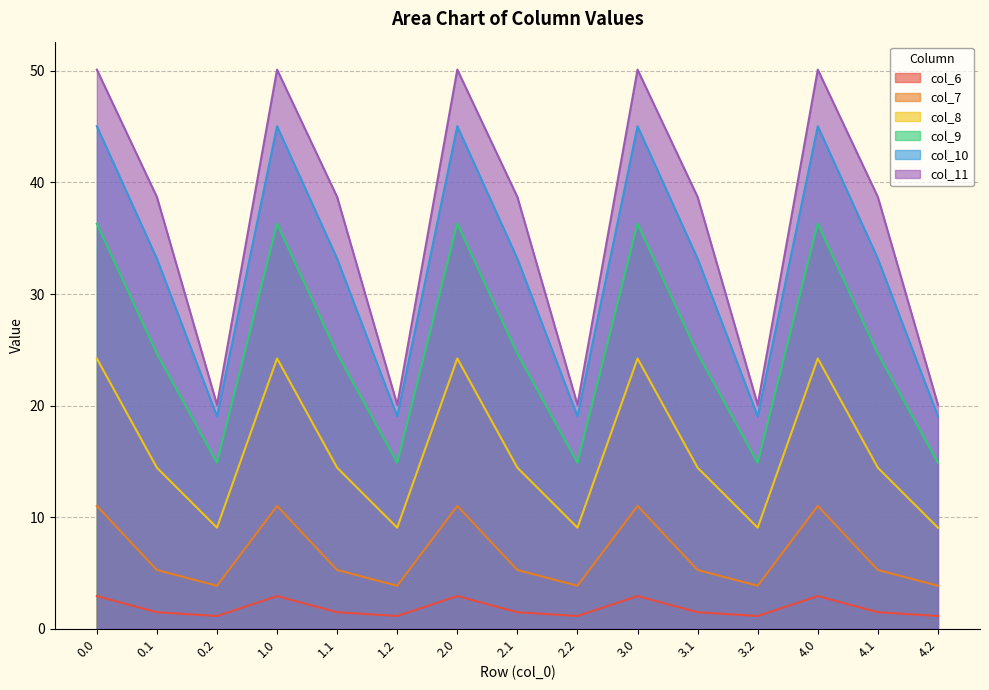

Reading left to right, what are all the values shown in this chart?

col_6: 2.9	1.5	1.1	2.9	1.5	1.1	2.9	1.5	1.1	2.9	1.5	1.1	2.9	1.5	1.1
col_7: 11.0	5.3	3.9	11.0	5.3	3.9	11.0	5.3	3.9	11.0	5.3	3.9	11.0	5.3	3.9
col_8: 24.2	14.4	9.1	24.2	14.4	9.1	24.2	14.4	9.1	24.2	14.4	9.1	24.2	14.4	9.1
col_9: 36.3	24.7	14.9	36.3	24.7	14.9	36.3	24.7	14.9	36.3	24.7	14.9	36.3	24.7	14.9
col_10: 45.0	33.2	19.0	45.0	33.2	19.0	45.0	33.2	19.0	45.0	33.2	19.0	45.0	33.2	19.0
col_11: 50.1	38.7	20.1	50.1	38.7	20.1	50.1	38.7	20.1	50.1	38.7	20.1	50.1	38.7	20.1